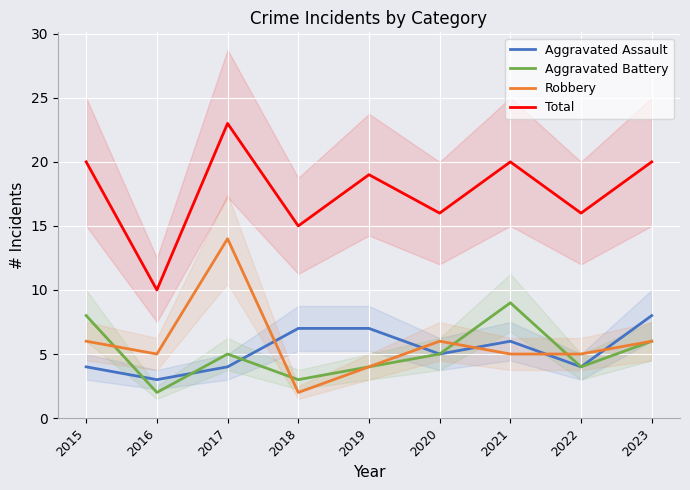

What are all the series names shown in the legend?

Aggravated Assault, Aggravated Battery, Robbery, Total